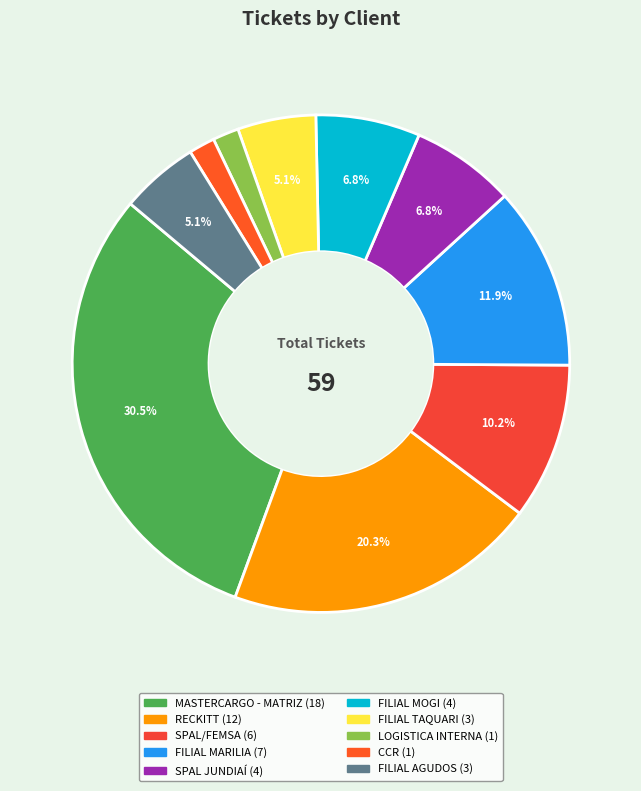

To the nearest percent, what is the combined percentage of MASTERCARGO - MATRIZ and FILIAL MARILIA?

42%